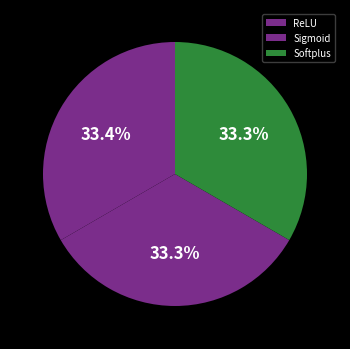

Combined, what portion of the pie is Sigmoid and ReLU?

66.7%